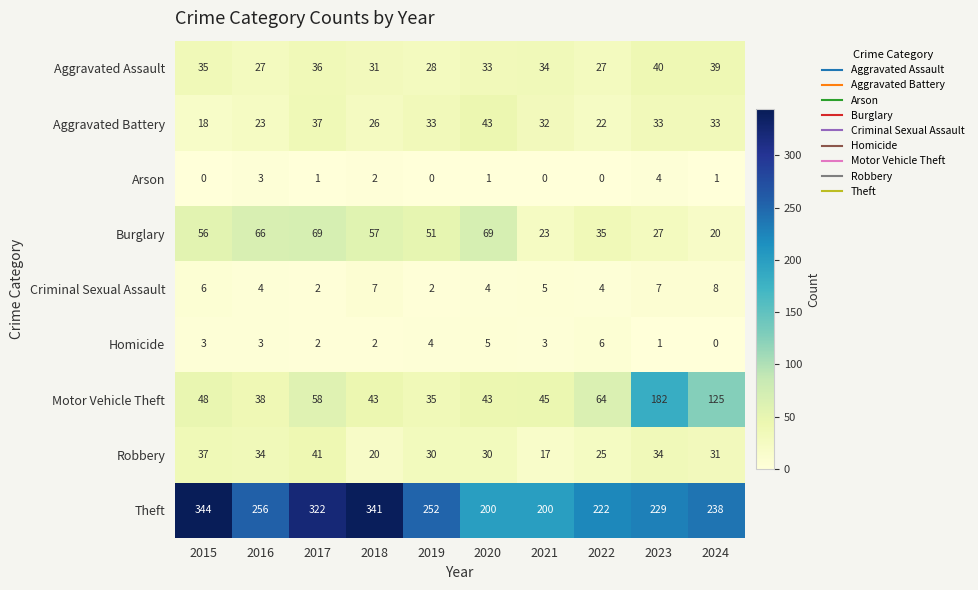

What is the lowest value of the Aggravated Battery series?

18